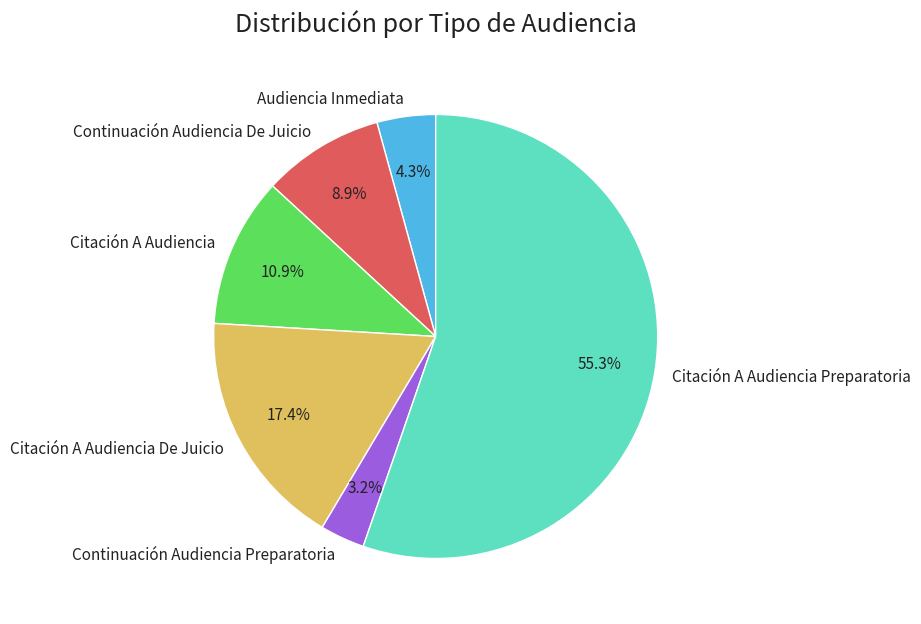

What percentage do Citación A Audiencia De Juicio and Audiencia Inmediata together represent?

21.7%